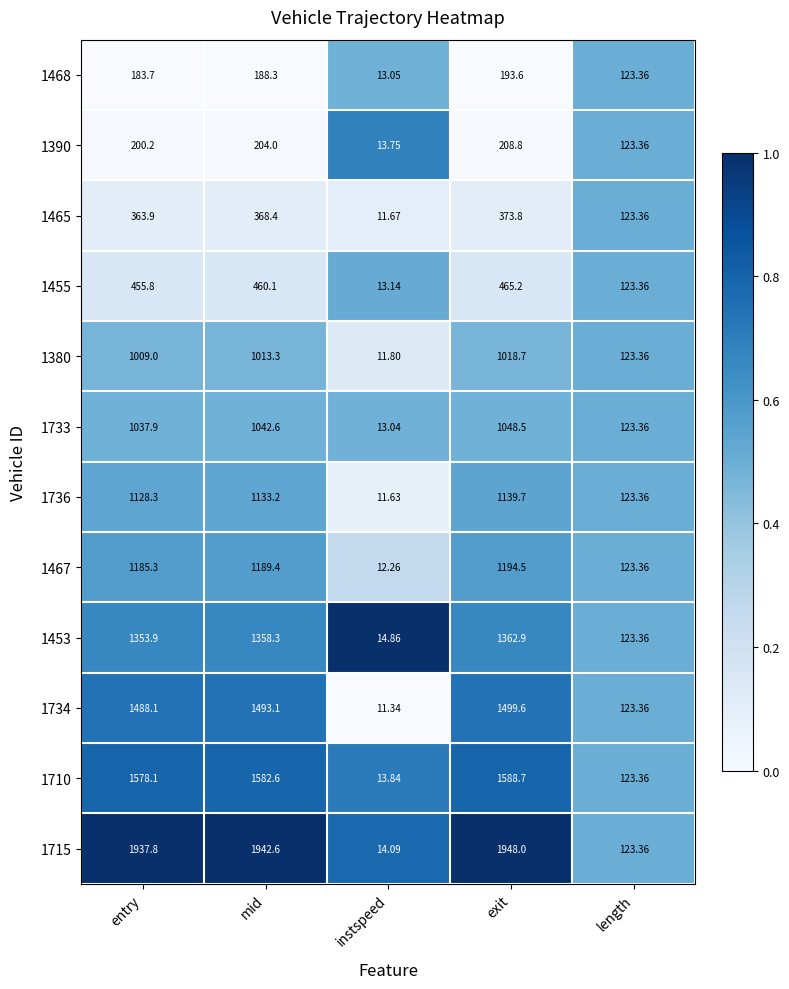

At which label does 1733 reach its peak?

exit